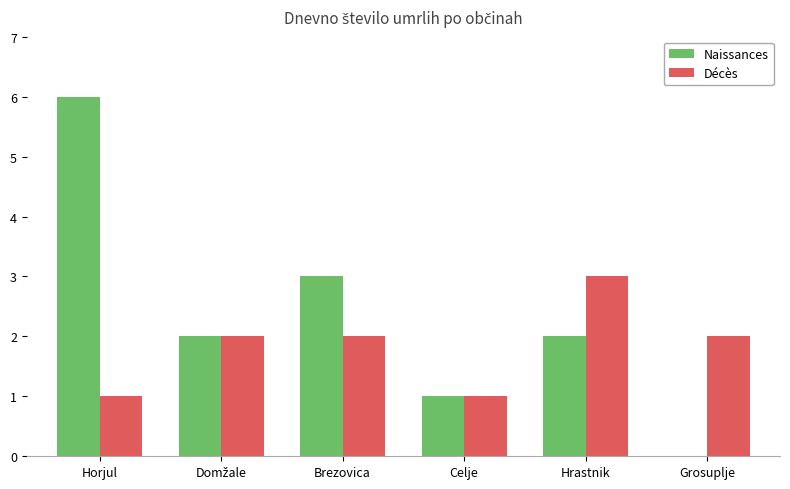

What is the sum of all Naissances values?

14